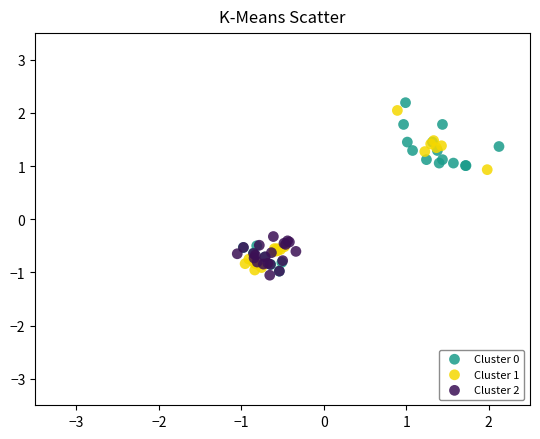

Which series contains the lowest Y value?

Cluster 2